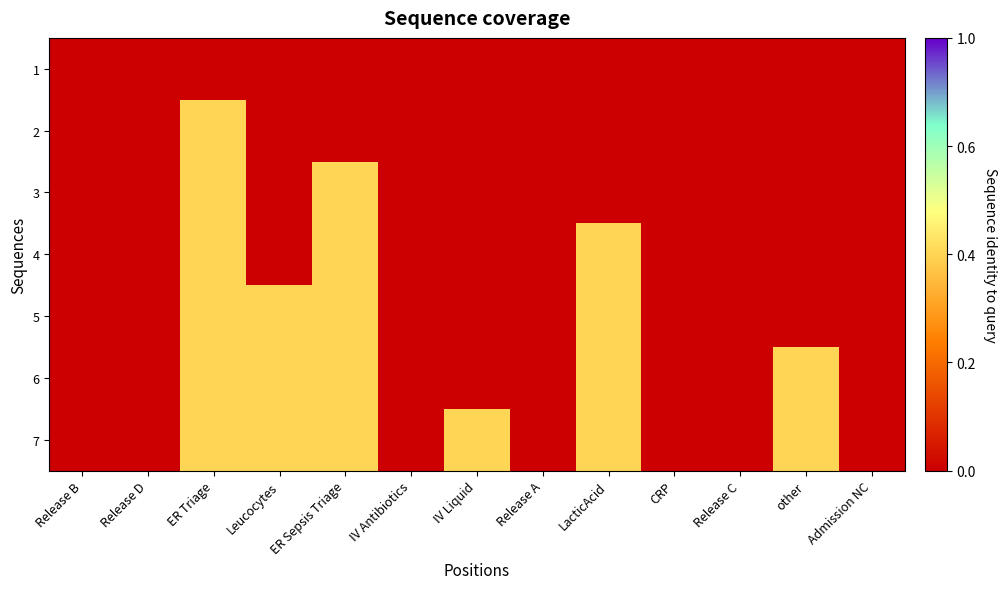

Reading right to left, transcribe all the data shown in this chart.

1: Admission NC=0	other=0	Release C=0	CRP=0	LacticAcid=0	Release A=0	IV Liquid=0	IV Antibiotics=0	ER Sepsis Triage=0	Leucocytes=0	ER Triage=0	Release D=0	Release B=0
2: Admission NC=0	other=0	Release C=0	CRP=0	LacticAcid=0	Release A=0	IV Liquid=0	IV Antibiotics=0	ER Sepsis Triage=0	Leucocytes=0	ER Triage=1	Release D=0	Release B=0
3: Admission NC=0	other=0	Release C=0	CRP=0	LacticAcid=0	Release A=0	IV Liquid=0	IV Antibiotics=0	ER Sepsis Triage=1	Leucocytes=0	ER Triage=1	Release D=0	Release B=0
4: Admission NC=0	other=0	Release C=0	CRP=0	LacticAcid=1	Release A=0	IV Liquid=0	IV Antibiotics=0	ER Sepsis Triage=1	Leucocytes=0	ER Triage=1	Release D=0	Release B=0
5: Admission NC=0	other=0	Release C=0	CRP=0	LacticAcid=1	Release A=0	IV Liquid=0	IV Antibiotics=0	ER Sepsis Triage=1	Leucocytes=1	ER Triage=1	Release D=0	Release B=0
6: Admission NC=0	other=1	Release C=0	CRP=0	LacticAcid=1	Release A=0	IV Liquid=0	IV Antibiotics=0	ER Sepsis Triage=1	Leucocytes=1	ER Triage=1	Release D=0	Release B=0
7: Admission NC=0	other=1	Release C=0	CRP=0	LacticAcid=1	Release A=0	IV Liquid=1	IV Antibiotics=0	ER Sepsis Triage=1	Leucocytes=1	ER Triage=1	Release D=0	Release B=0